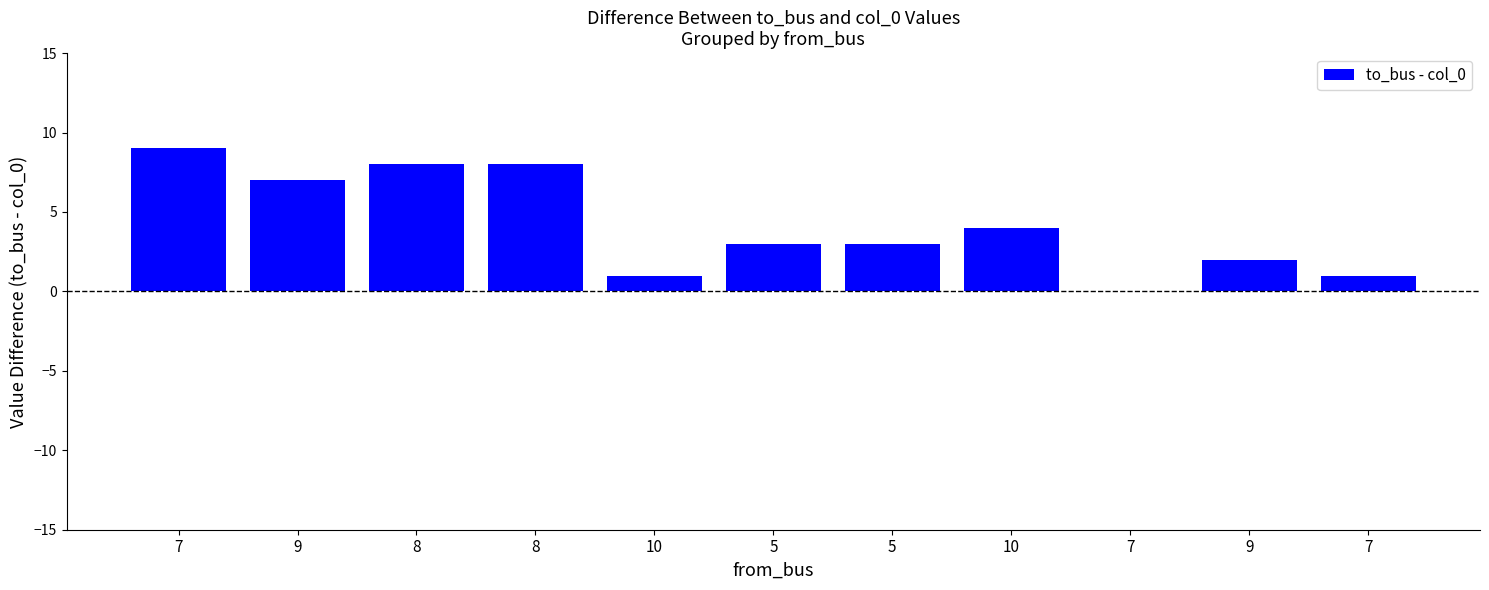

What is the label of the 2nd bar from the left?

9